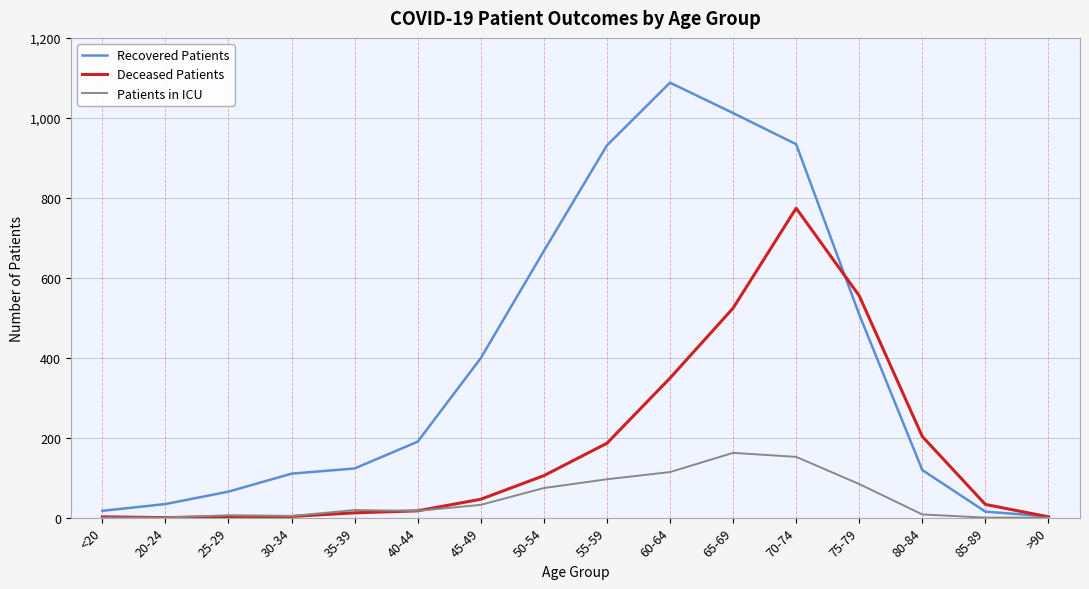

Does the chart have visible grid lines?

Yes